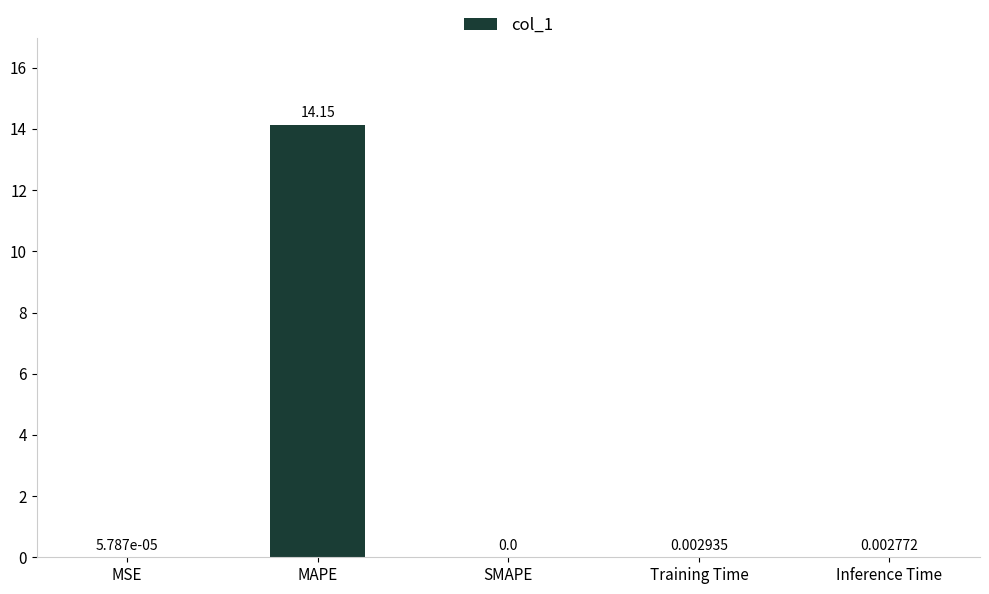

Between MAPE and Inference Time, which is larger?

MAPE